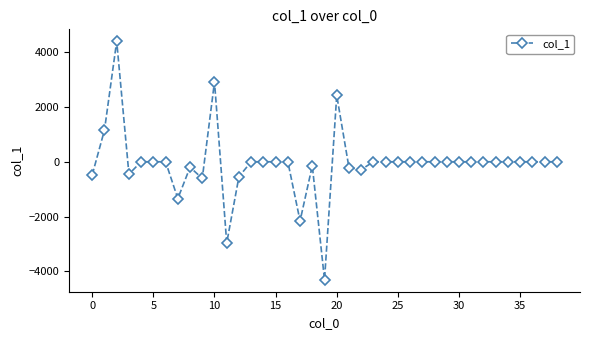

True or false: there are more than 1 points higher than both neighbors.

True